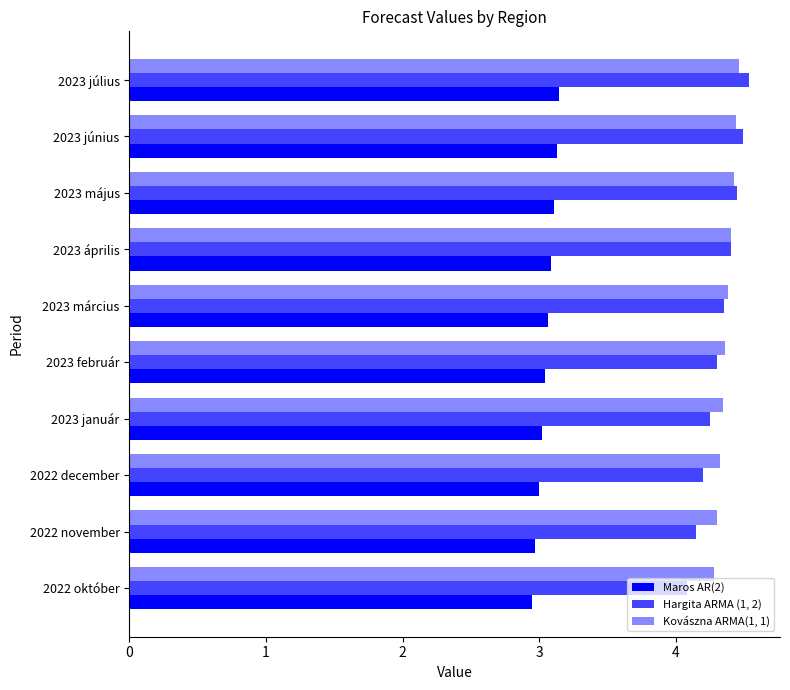

The Kovászna ARMA(1, 1) series shows 1.3 at 2022 október. True or false?

False